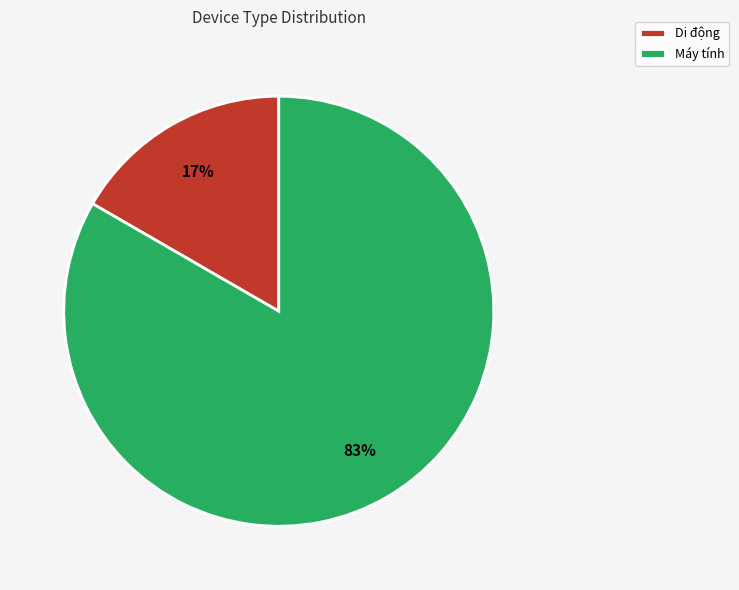

What percentage is the Máy tính slice, to the nearest percent?

83%